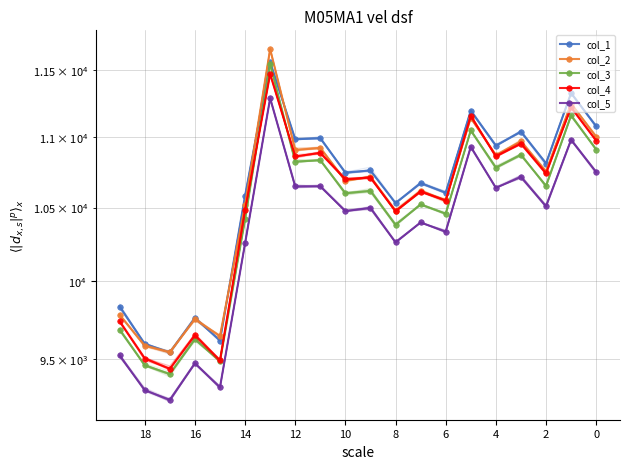

True or false: col_3 and col_1 intersect in this chart.

False